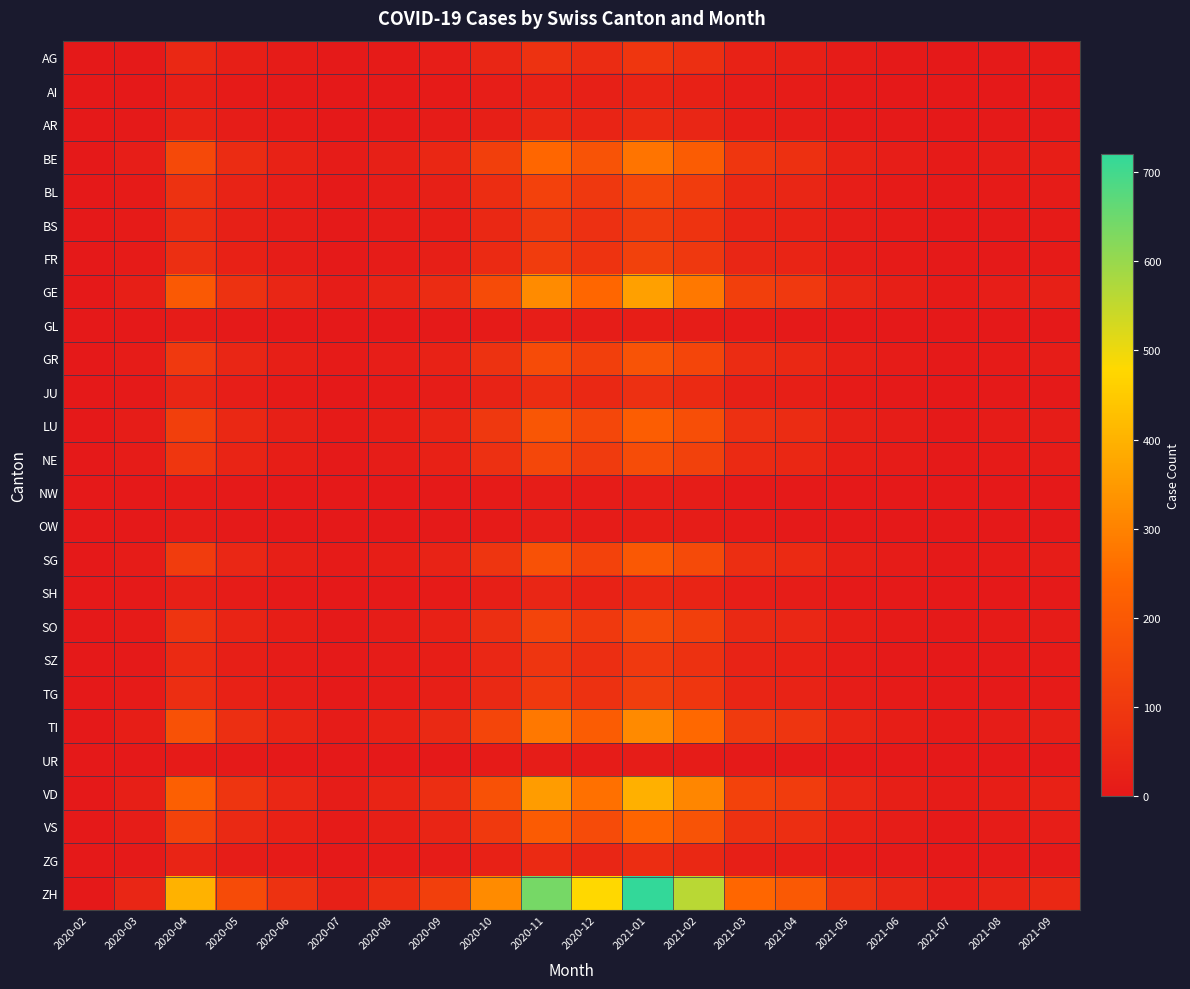

Which series changed the most between 2020-08 and 2021-05?

ZH